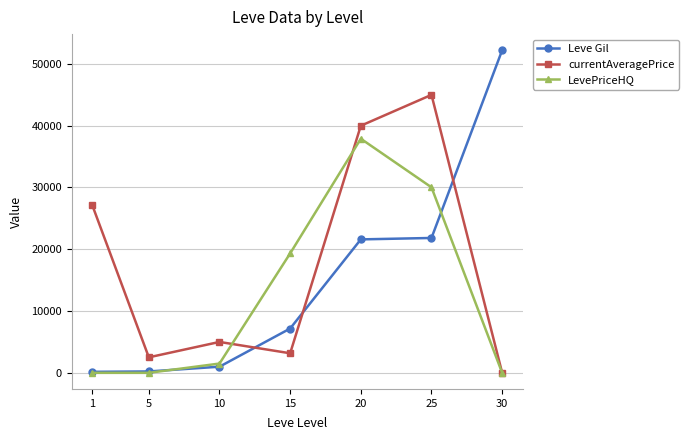

True or false: currentAveragePrice has more than 0 points higher than both neighbors.

True